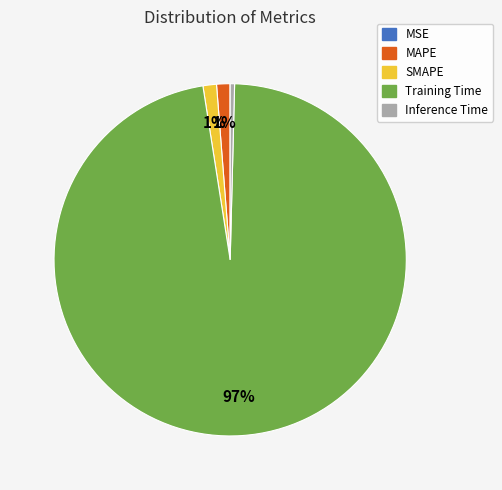

What percentage is the SMAPE slice, to the nearest percent?

1%